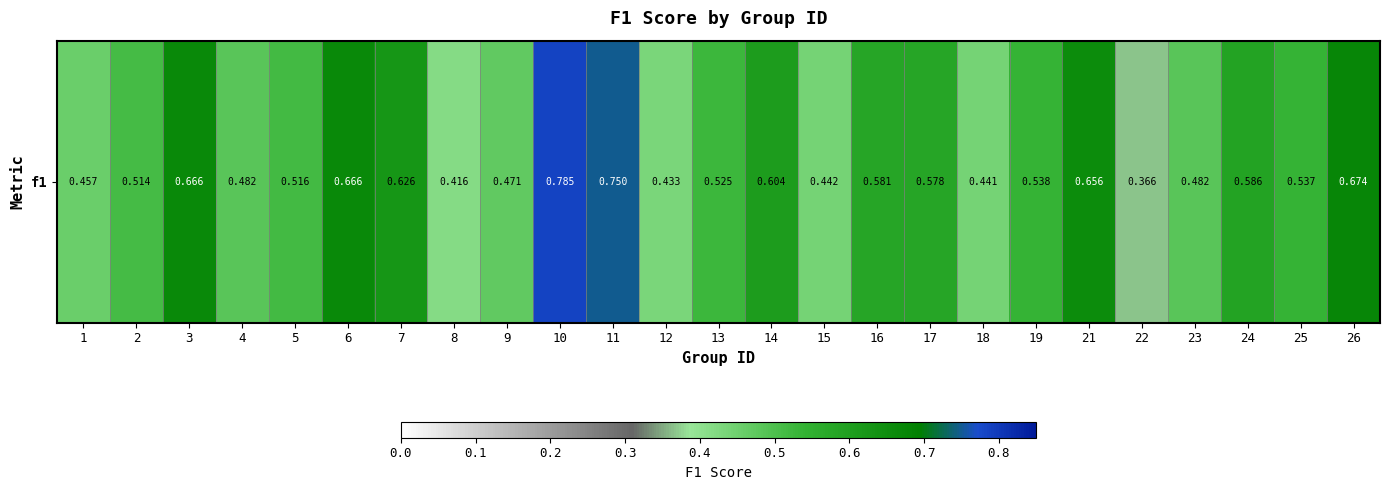

What value does the data have at 25?

0.5